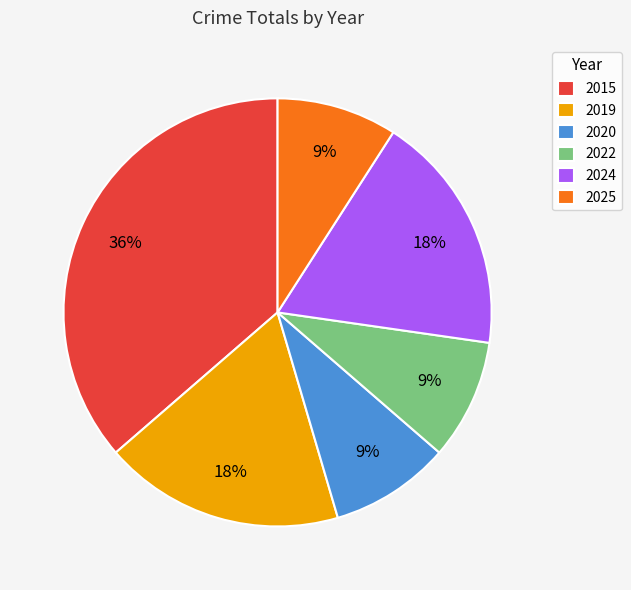

To the nearest percent, what is the combined percentage of 2019 and 2024?

36%